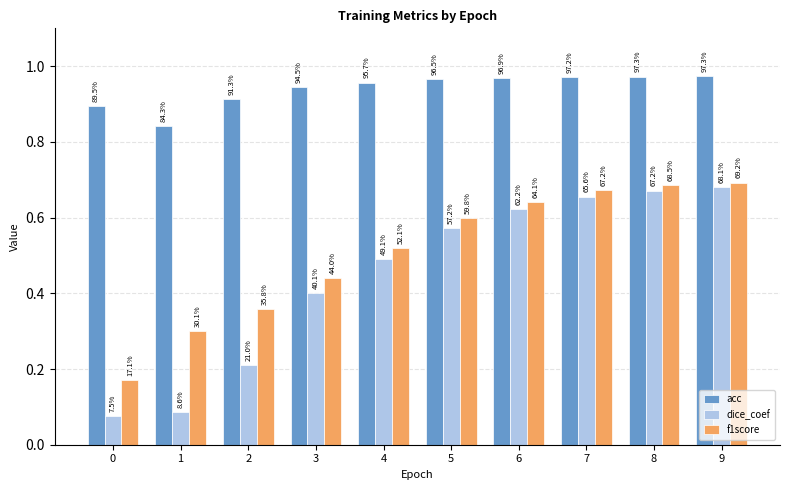

The dice_coef series shows 1.0 at 6. True or false?

False